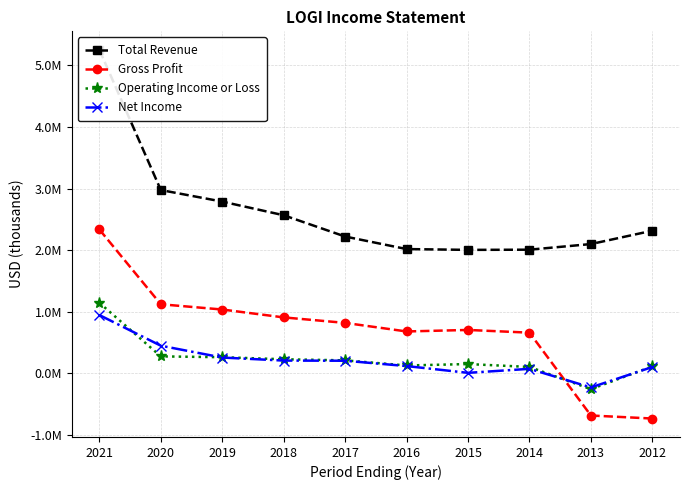

What are all the series names shown in the legend?

Total Revenue, Gross Profit, Operating Income or Loss, Net Income